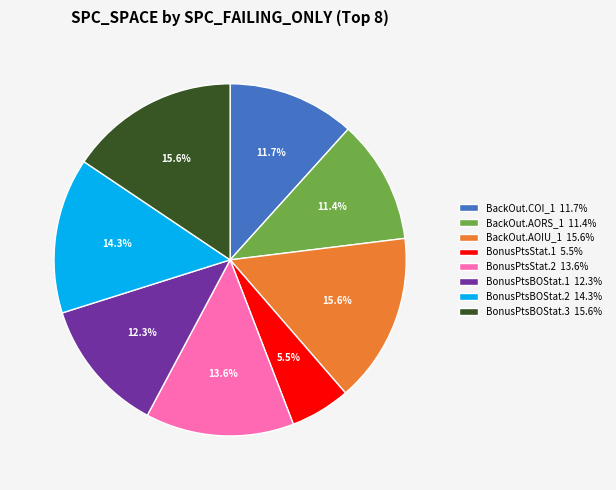

To the nearest percent, what is the difference between the largest and smallest slice percentages?

10%